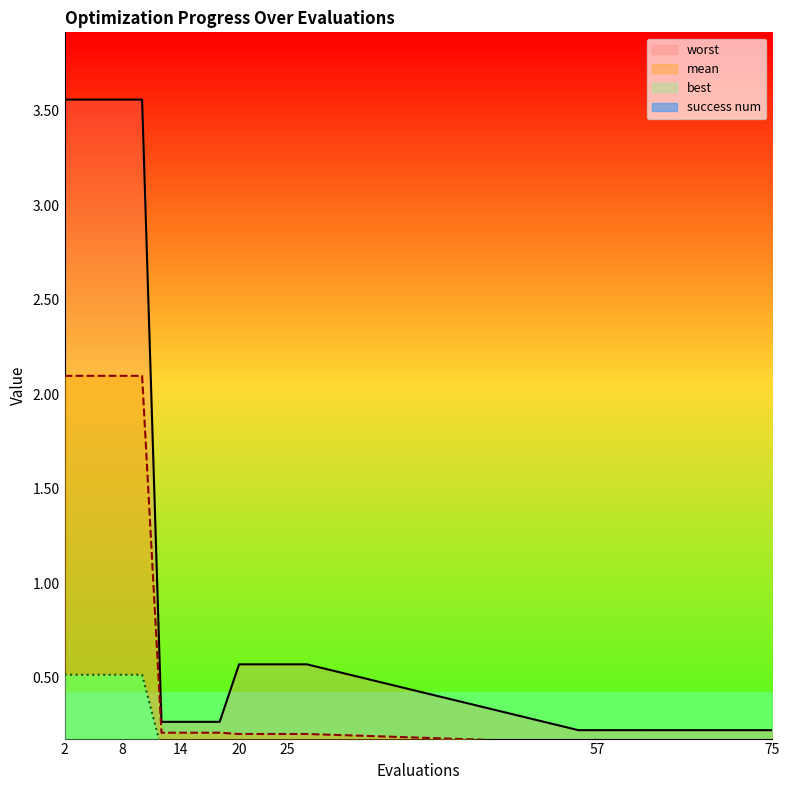

What is the difference between the highest and lowest values at 2?

3.6